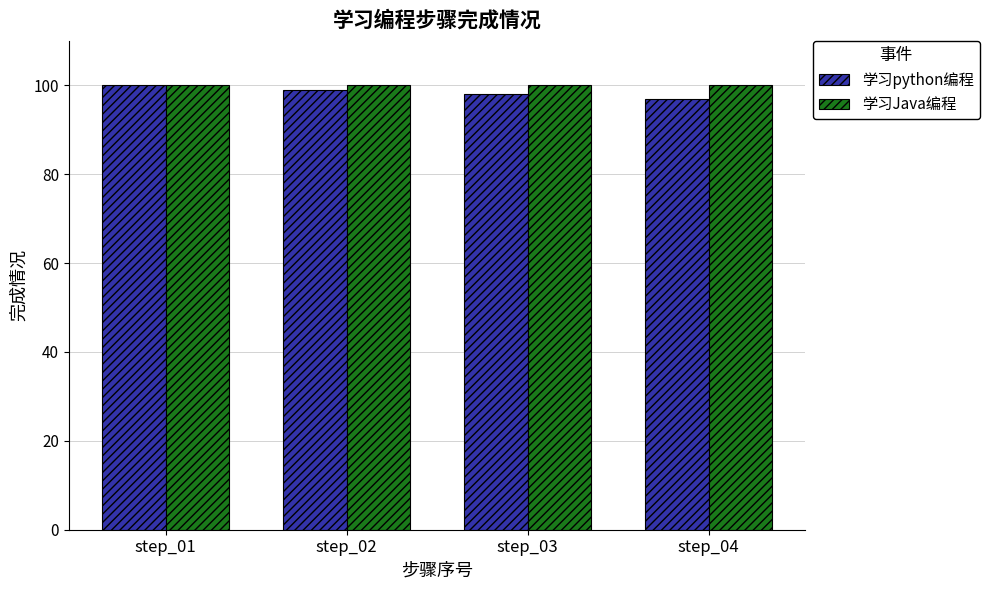

The value of 学习python编程 at step_03 is 129. True or false?

False